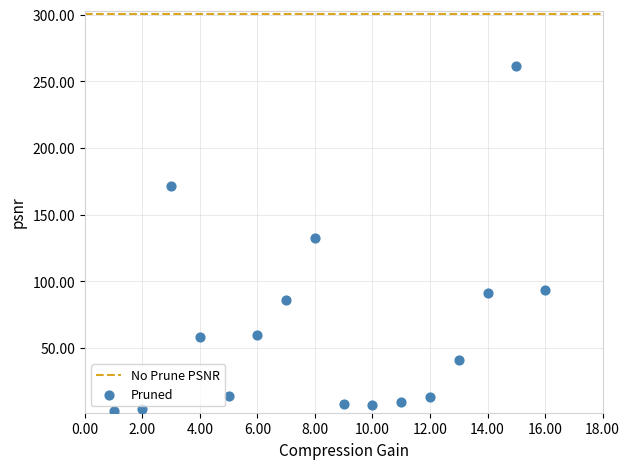

What is the range of Y values (max minus min)?

259.1